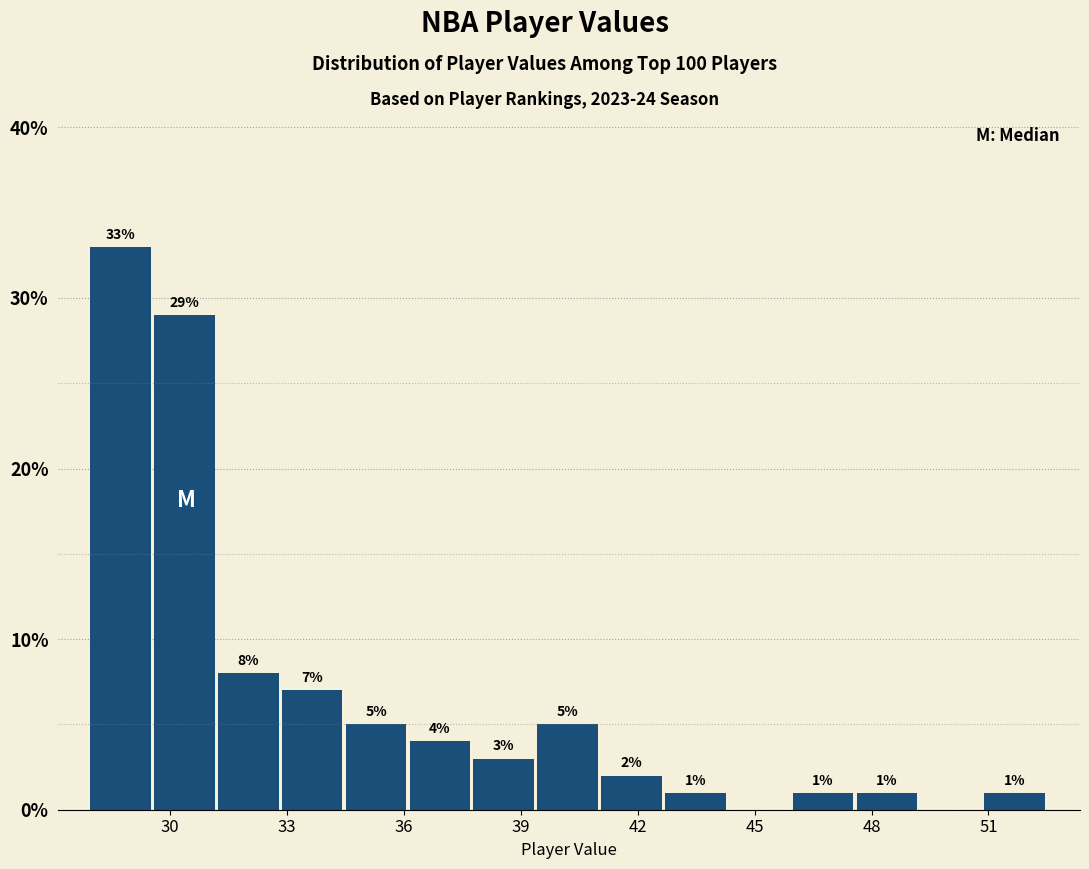

Around what value on the x-axis is the tallest bar? Give the approximate position of its centre, as read against the axis.

28.5